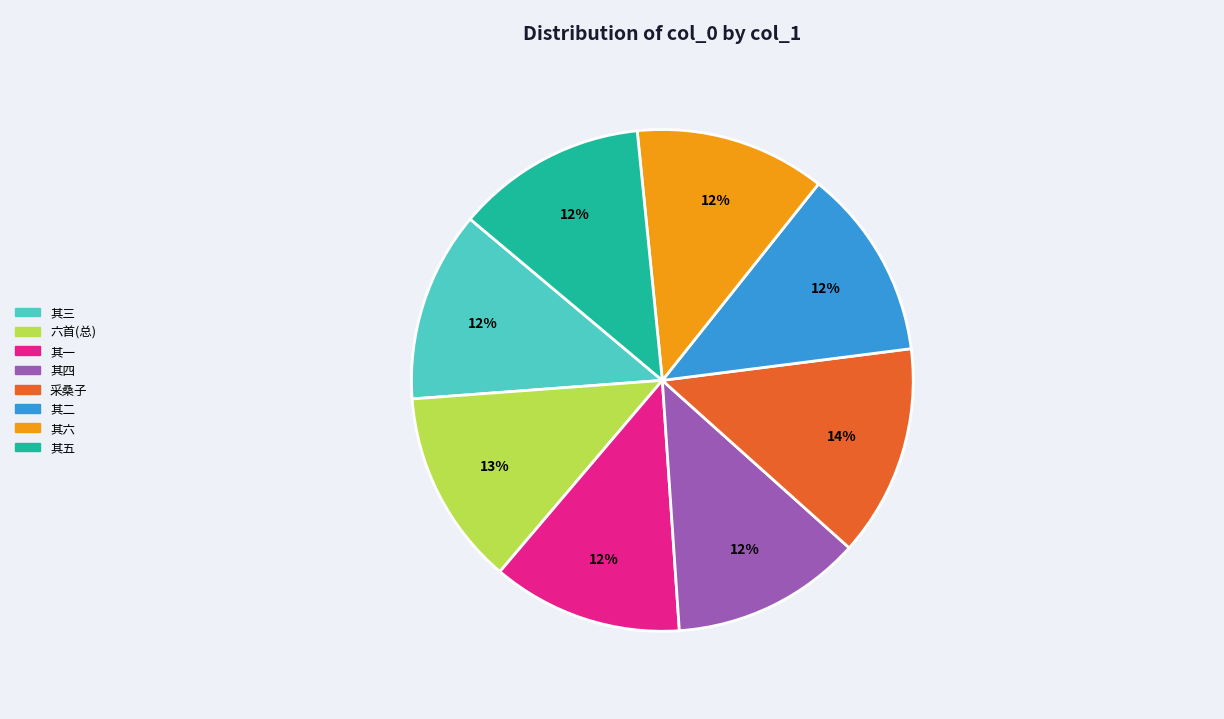

Is there a majority slice in this chart?

No